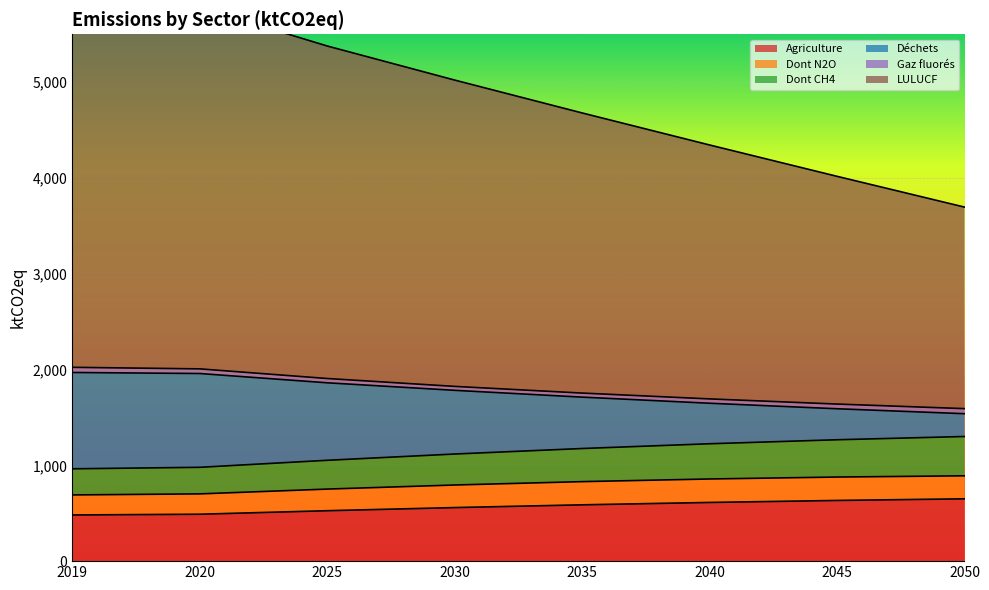

True or false: LULUCF and Déchets cross at least once.

False